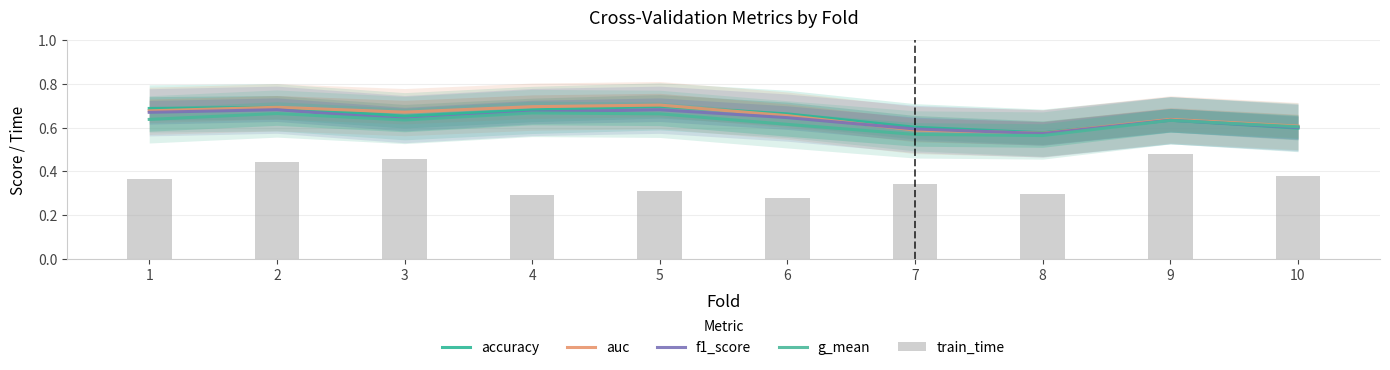

At which label does accuracy reach its minimum?

8